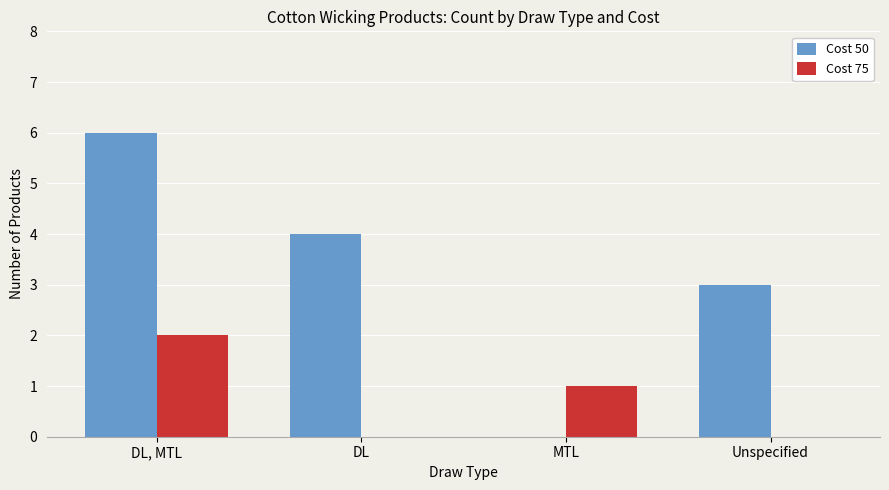

At which label is Cost 50 closest to 3?

Unspecified